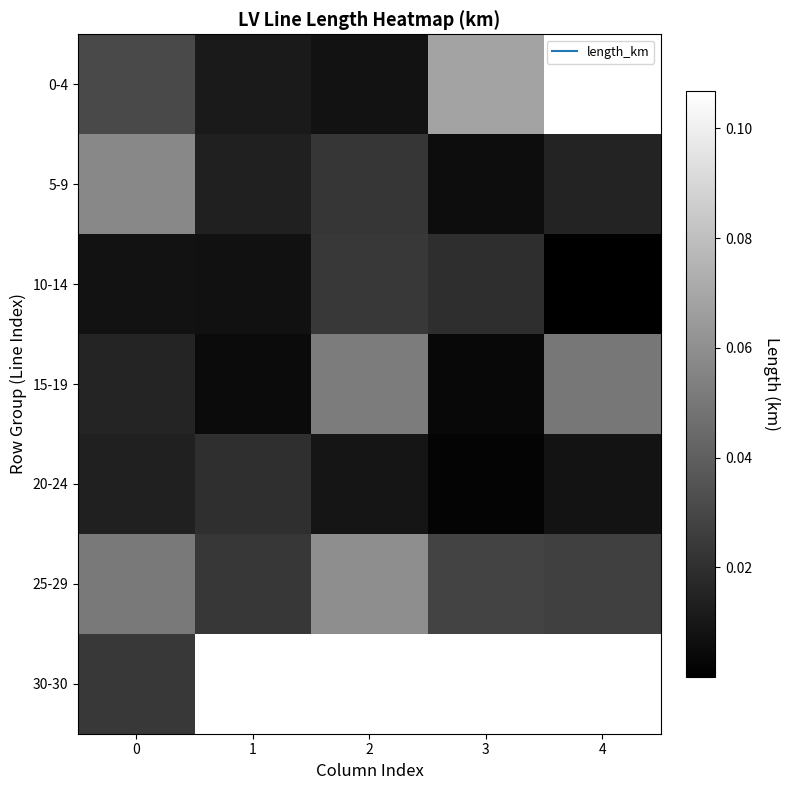

What is the maximum value shown in the chart?

0.1